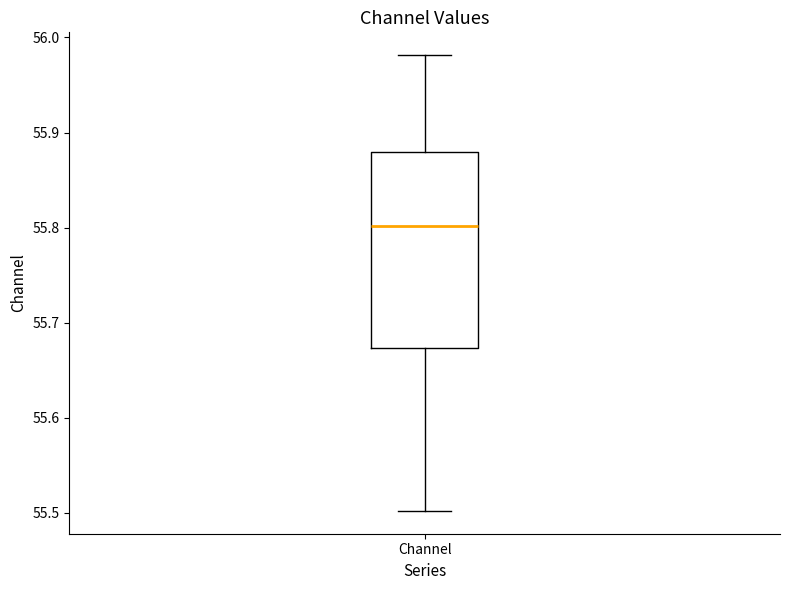

Where is the upper edge of the box for Channel on the y-axis? The values are not printed on the chart, so give them approximately, as read against the axis.

55.88